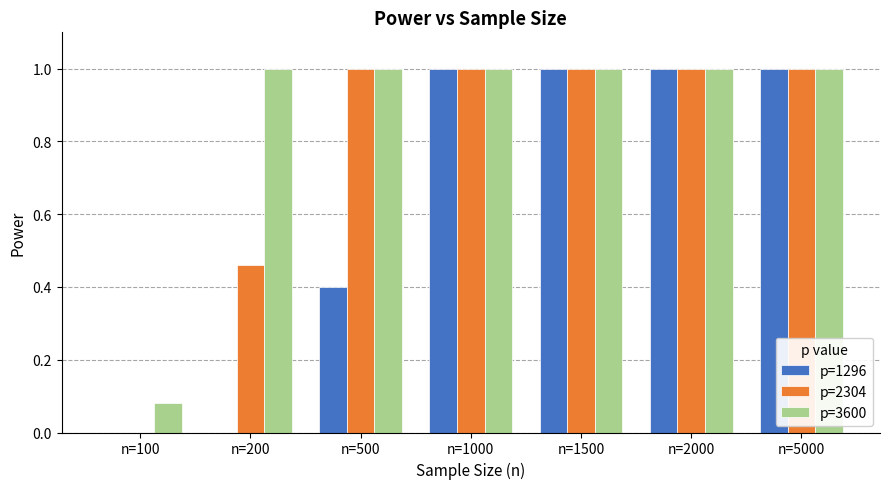

What is the greatest value displayed?

1.0